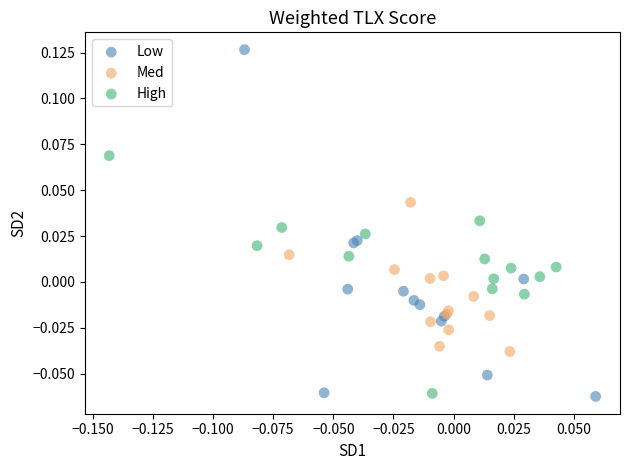

Which series has the widest spread of Y values?

Low